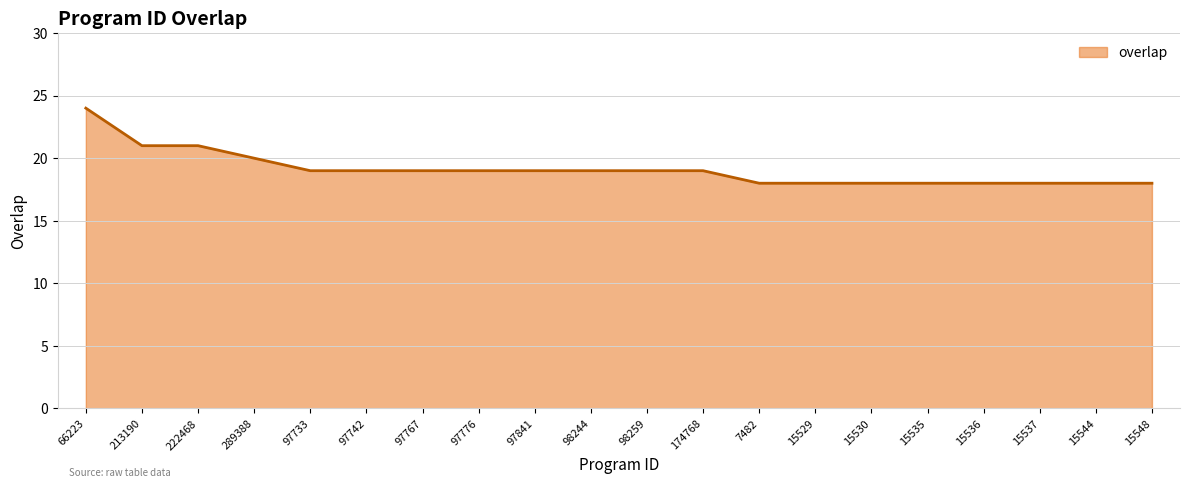

True or false: the data shows 30 at 15537.

False